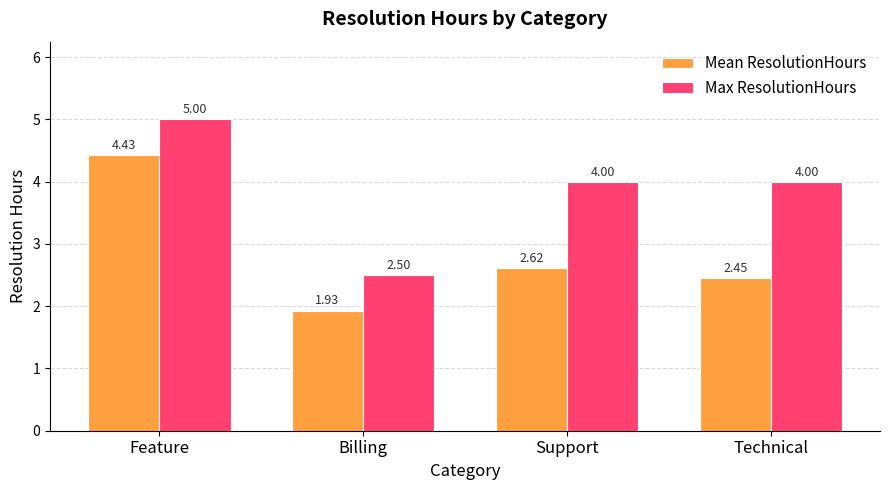

How many values in the Max ResolutionHours series are below 4?

1